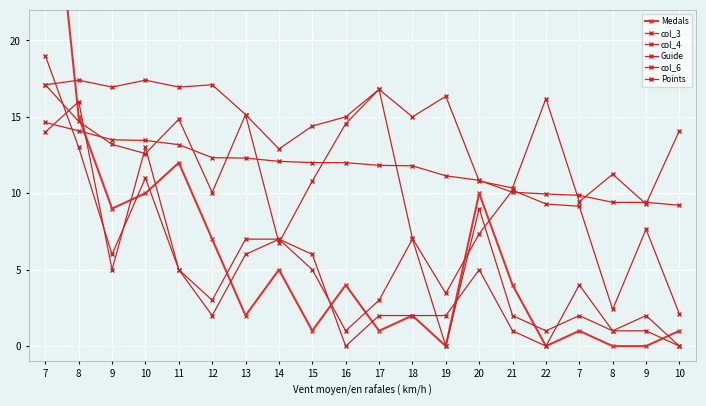

Which series ends up on top after the final intersection of Medals and col_6?

col_6